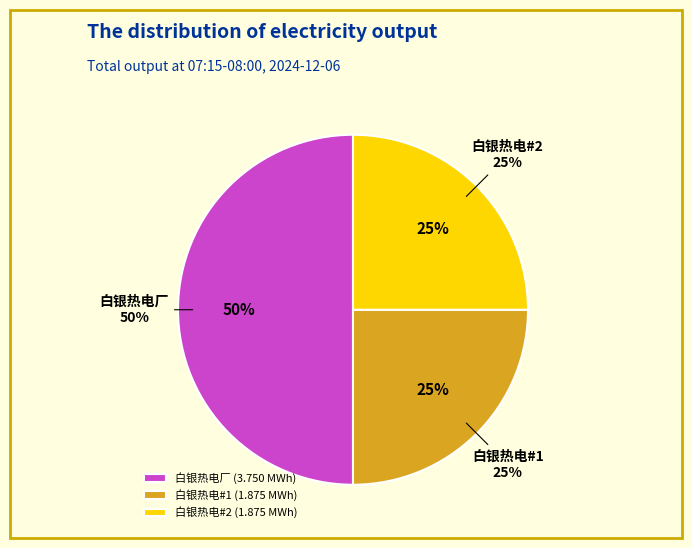

Is there any slice that represents more than half of the pie?

No